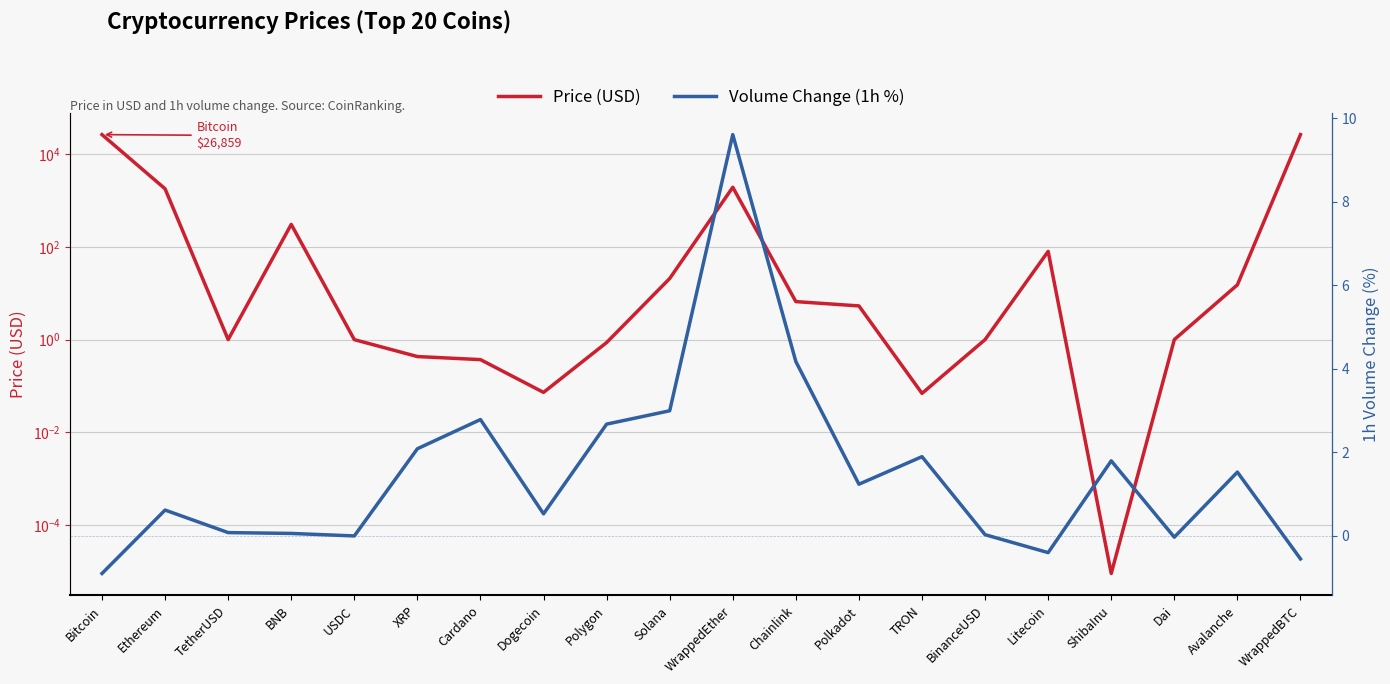

Which series ends up on top after the final intersection of Volume Change (1h %) and Price (USD)?

Price (USD)